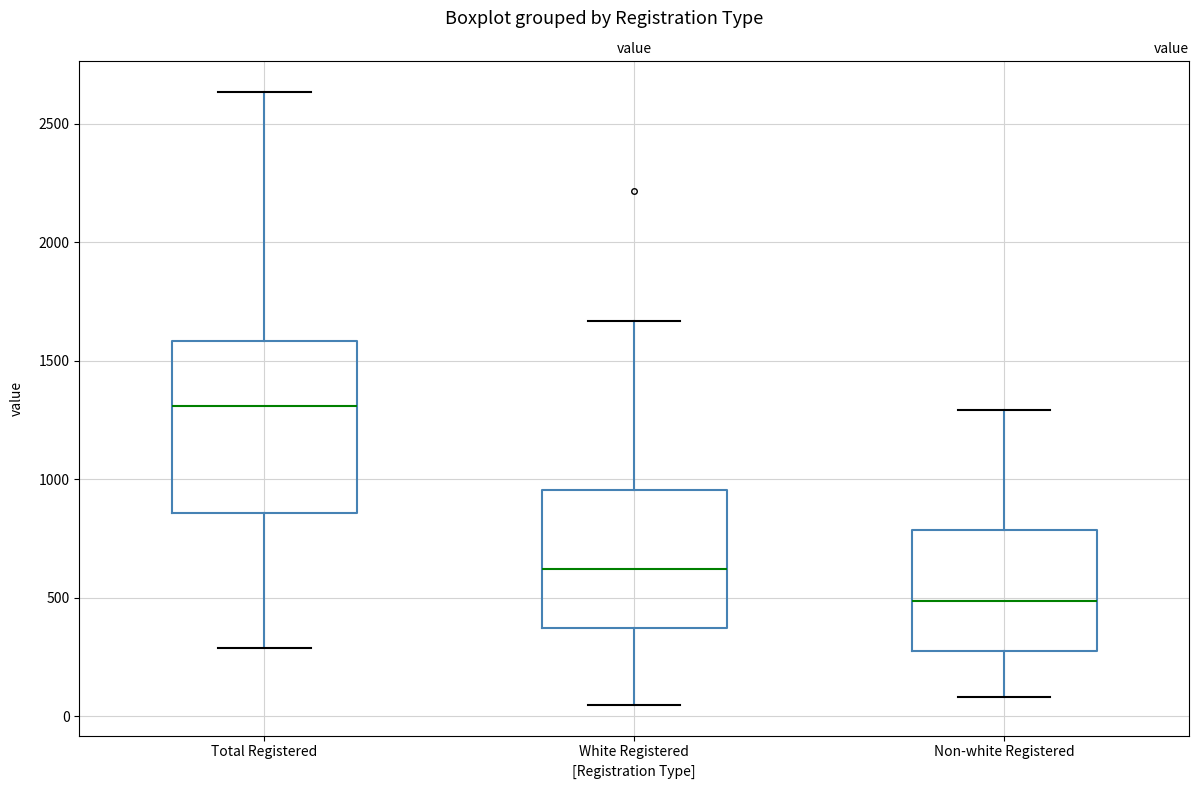

Which box's median line is the highest?

Total Registered